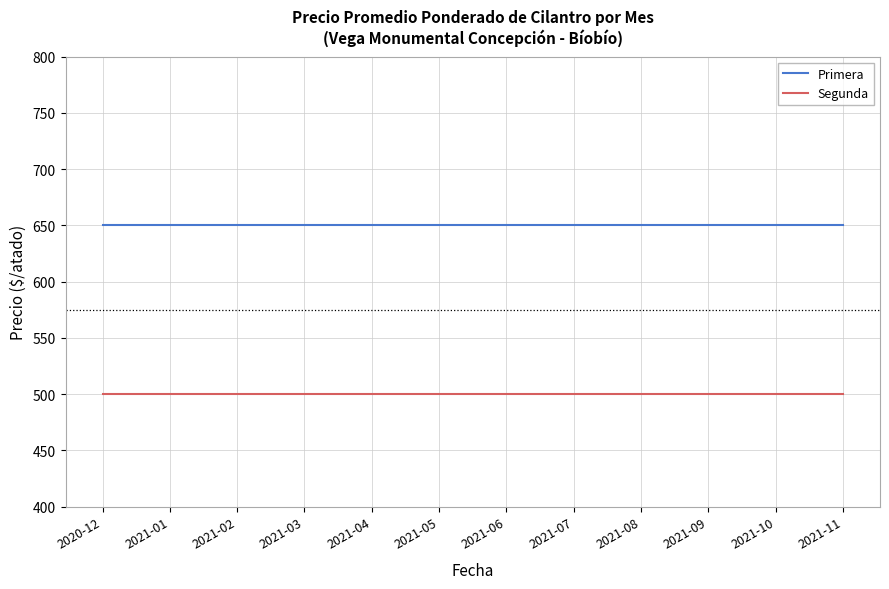

What are all the series names shown in the legend?

Primera, Segunda